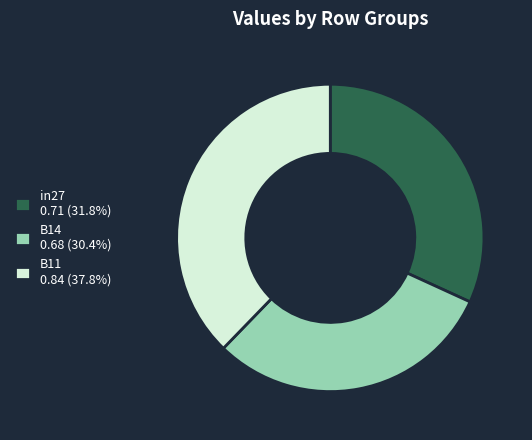

Does any single category account for the majority?

No